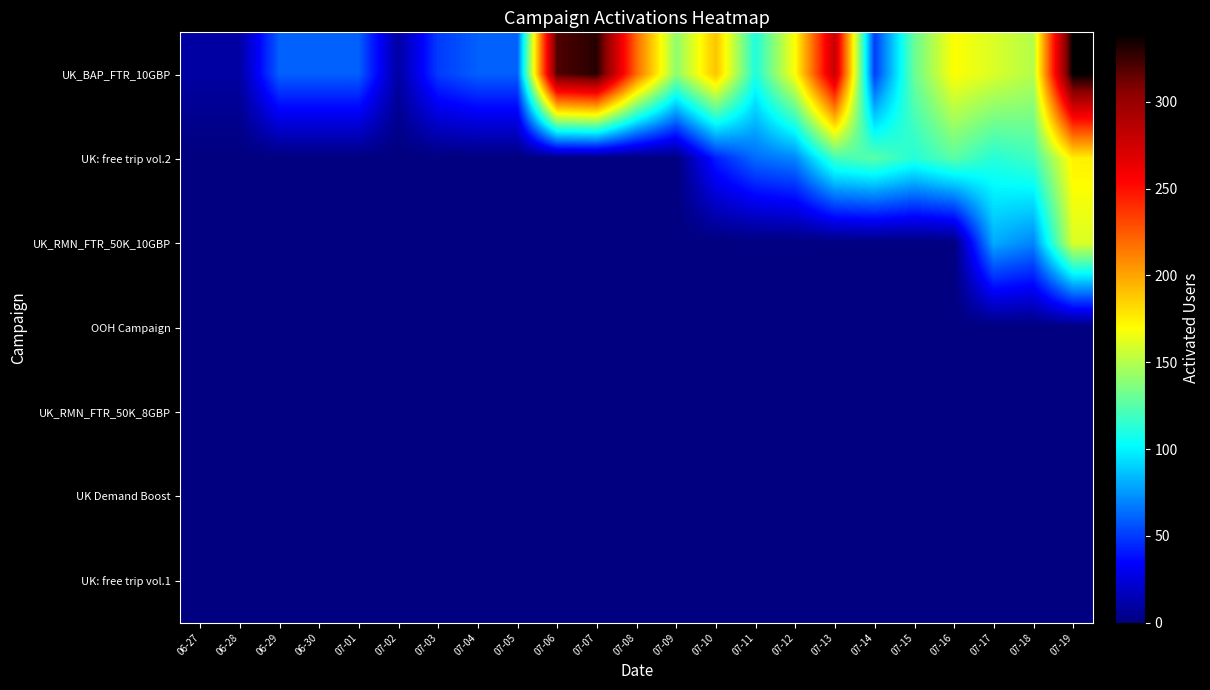

Reading right to left, extract all data points from this chart.

UK_BAP_FTR_10GBP: 07-19=340	07-18=150	07-17=160	07-16=170	07-15=130	07-14=50	07-13=280	07-12=170	07-11=110	07-10=190	07-09=140	07-08=220	07-07=330	07-06=320	07-05=60	07-04=60	07-03=50	07-02=10	07-01=60	06-30=60	06-29=60	06-28=10	06-27=10
UK: free trip vol.2: 07-19=175	07-18=119	07-17=112	07-16=126	07-15=112	07-14=126	07-13=119	07-12=70	07-11=63	07-10=42	07-09=0	07-08=0	07-07=0	07-06=0	07-05=0	07-04=0	07-03=0	07-02=0	07-01=0	06-30=0	06-29=0	06-28=0	06-27=0
UK_RMN_FTR_50K_10GBP: 07-19=160	07-18=70	07-17=80	07-16=0	07-15=0	07-14=0	07-13=0	07-12=0	07-11=0	07-10=0	07-09=0	07-08=0	07-07=0	07-06=0	07-05=0	07-04=0	07-03=0	07-02=0	07-01=0	06-30=0	06-29=0	06-28=0	06-27=0
OOH Campaign: 07-19=0	07-18=0	07-17=0	07-16=0	07-15=0	07-14=0	07-13=0	07-12=0	07-11=0	07-10=0	07-09=0	07-08=0	07-07=0	07-06=0	07-05=0	07-04=0	07-03=0	07-02=0	07-01=0	06-30=0	06-29=0	06-28=0	06-27=0
UK_RMN_FTR_50K_8GBP: 07-19=0	07-18=0	07-17=0	07-16=0	07-15=0	07-14=0	07-13=0	07-12=0	07-11=0	07-10=0	07-09=0	07-08=0	07-07=0	07-06=0	07-05=0	07-04=0	07-03=0	07-02=0	07-01=0	06-30=0	06-29=0	06-28=0	06-27=0
UK Demand Boost: 07-19=0	07-18=0	07-17=0	07-16=0	07-15=0	07-14=0	07-13=0	07-12=0	07-11=0	07-10=0	07-09=0	07-08=0	07-07=0	07-06=0	07-05=0	07-04=0	07-03=0	07-02=0	07-01=0	06-30=0	06-29=0	06-28=0	06-27=0
UK: free trip vol.1: 07-19=0	07-18=0	07-17=0	07-16=0	07-15=0	07-14=0	07-13=0	07-12=0	07-11=0	07-10=0	07-09=0	07-08=0	07-07=0	07-06=0	07-05=0	07-04=0	07-03=0	07-02=0	07-01=0	06-30=0	06-29=0	06-28=0	06-27=0